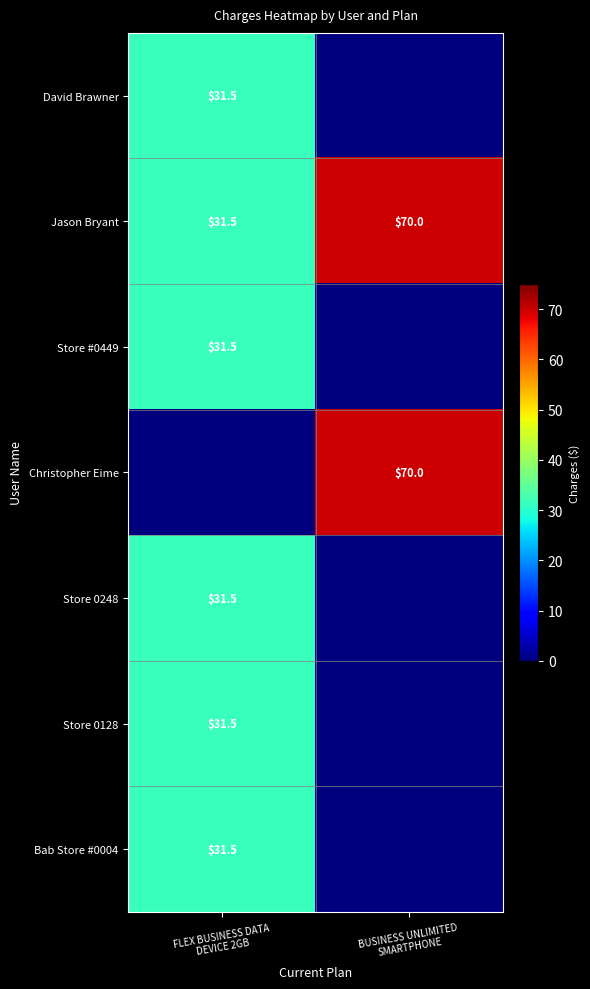

Between BUSINESS UNLIMITED
SMARTPHONE and FLEX BUSINESS DATA
DEVICE 2GB, which is larger?

FLEX BUSINESS DATA
DEVICE 2GB